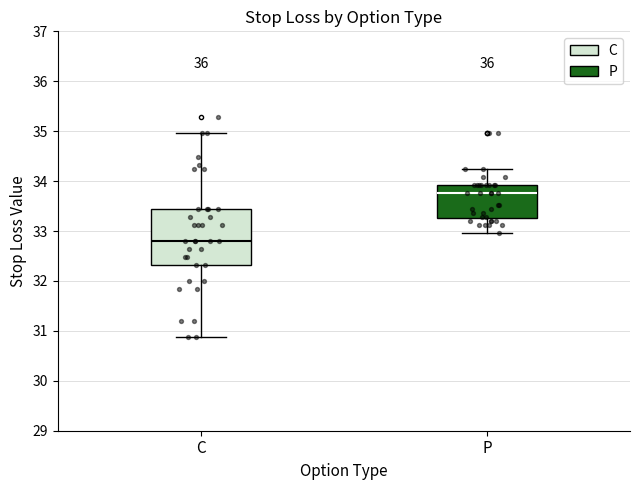

Where does the lower whisker of the box for P end on the y-axis? The values are not printed on the chart, so give them approximately, as read against the axis.

33.0